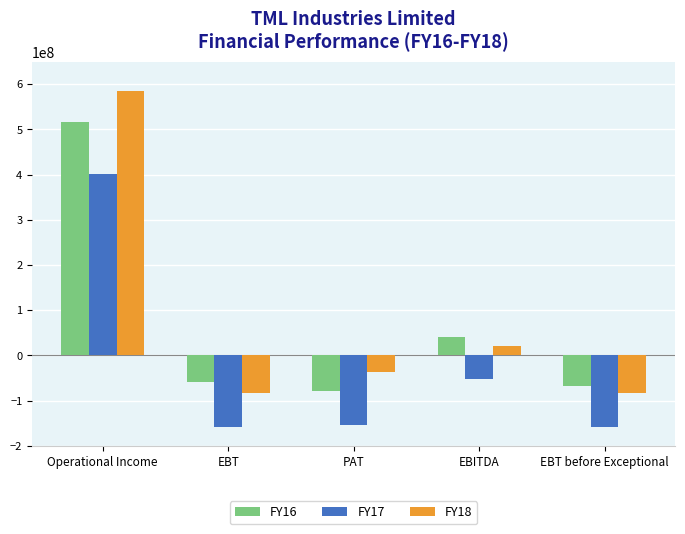

What is the label of the 4th bar from the right?

EBT